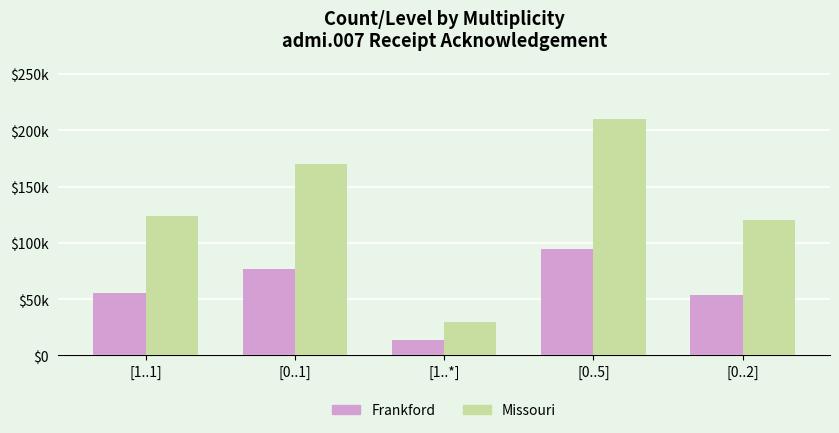

Does the chart contain any negative values?

No